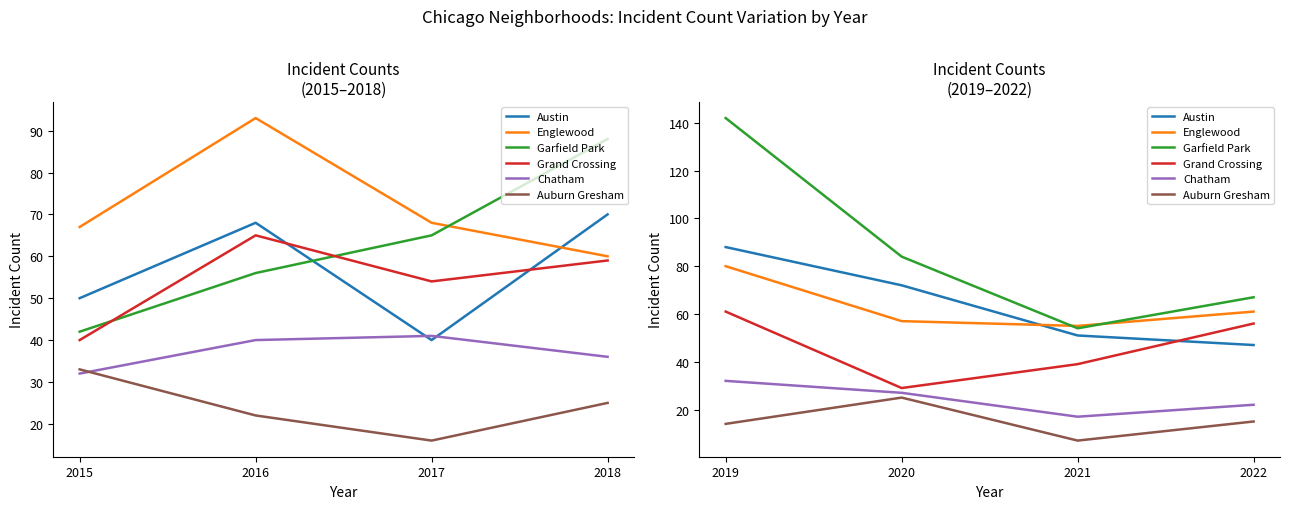

Which category has the lowest value across all series?

2021